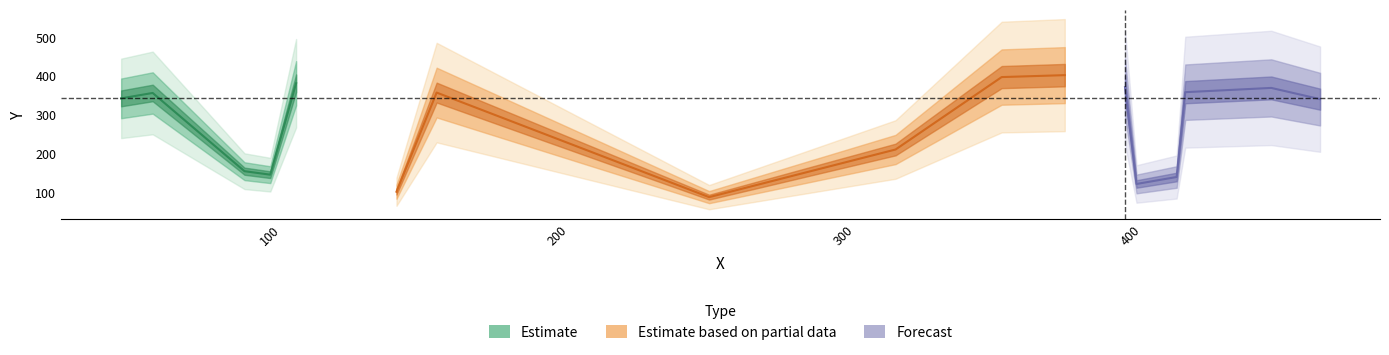

Is it true that the value at 419 is 129?

False